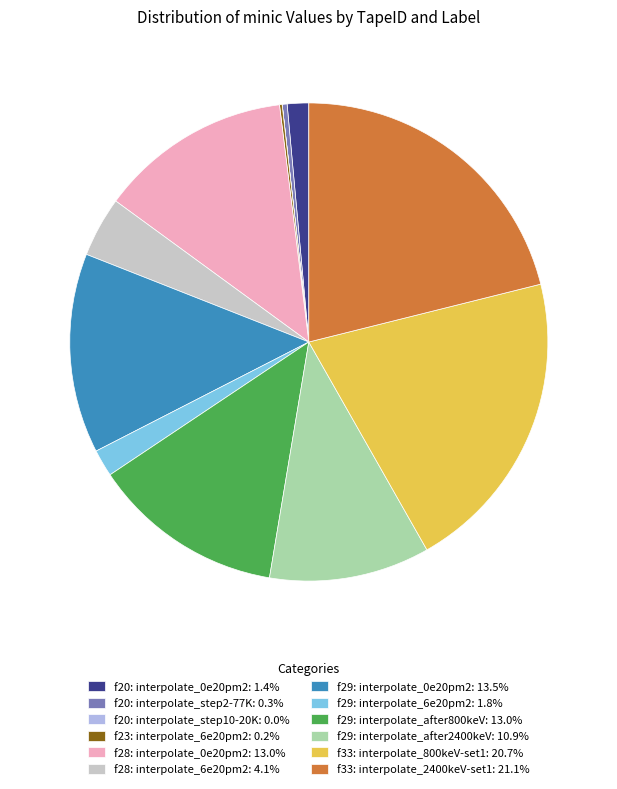

The f28: interpolate_6e20pm2 slice represents 4% of the pie. True or false?

True